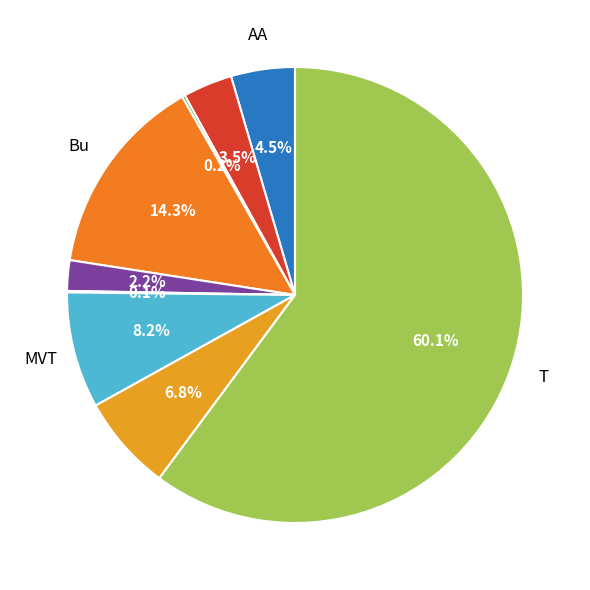

Does any single category account for the majority?

Yes